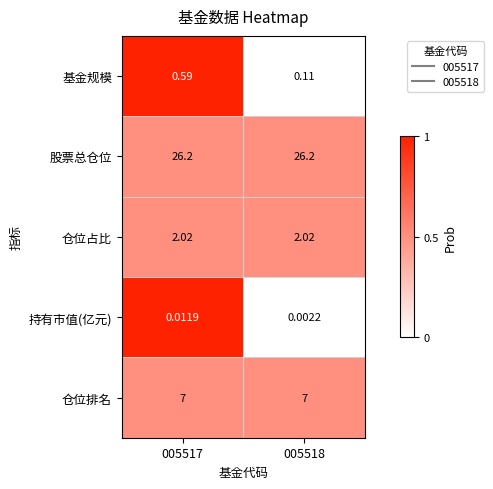

What is the total value across all series at 005518?

35.3